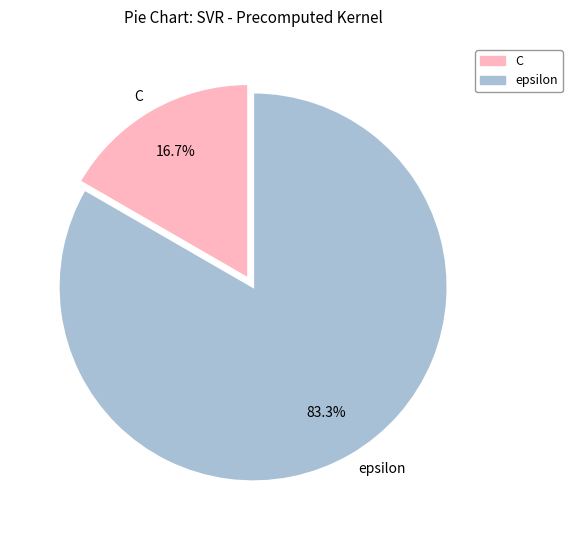

Does any single category account for the majority?

Yes